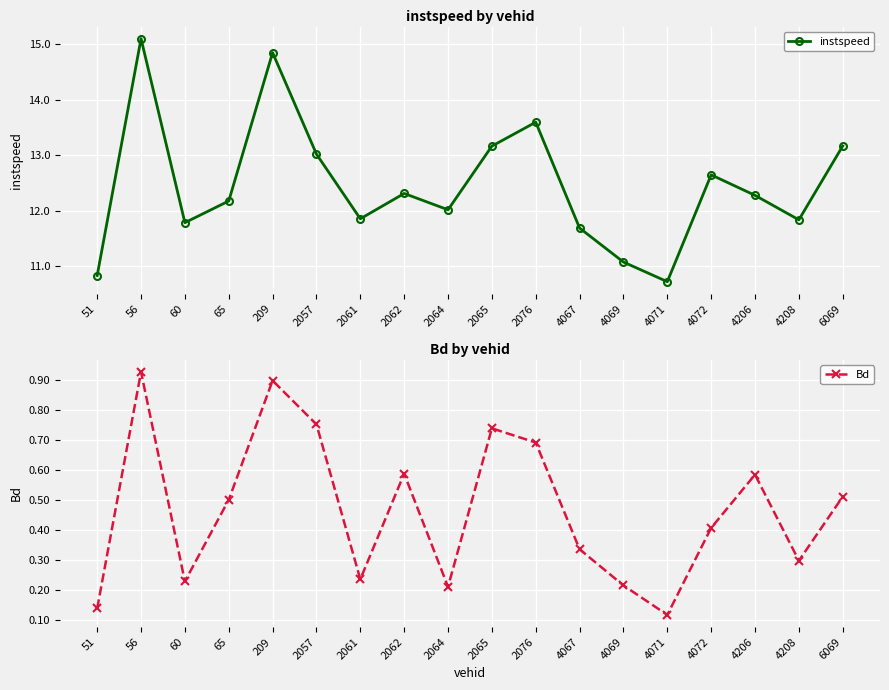

Between 4071 and 4206, which is larger?

4206